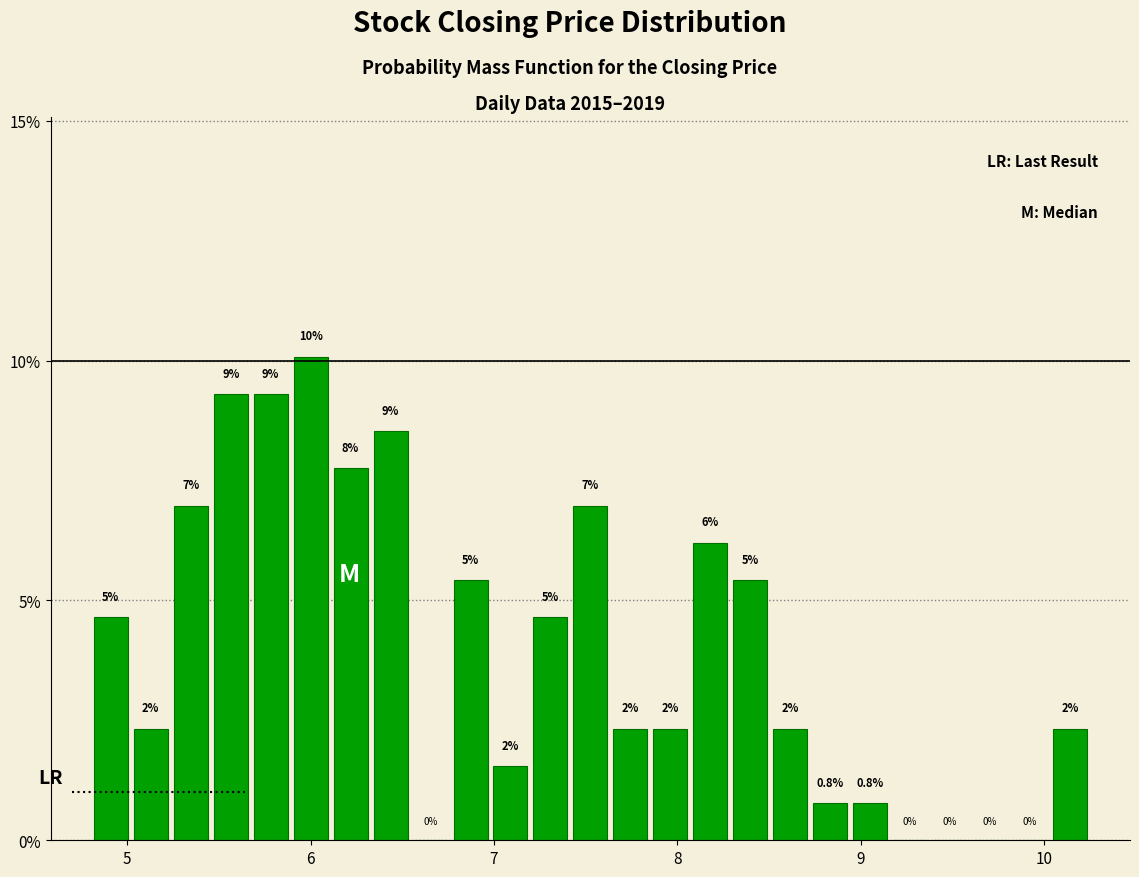

Around what value on the x-axis is the tallest bar? Give the approximate position of its centre, as read against the axis.

6.0